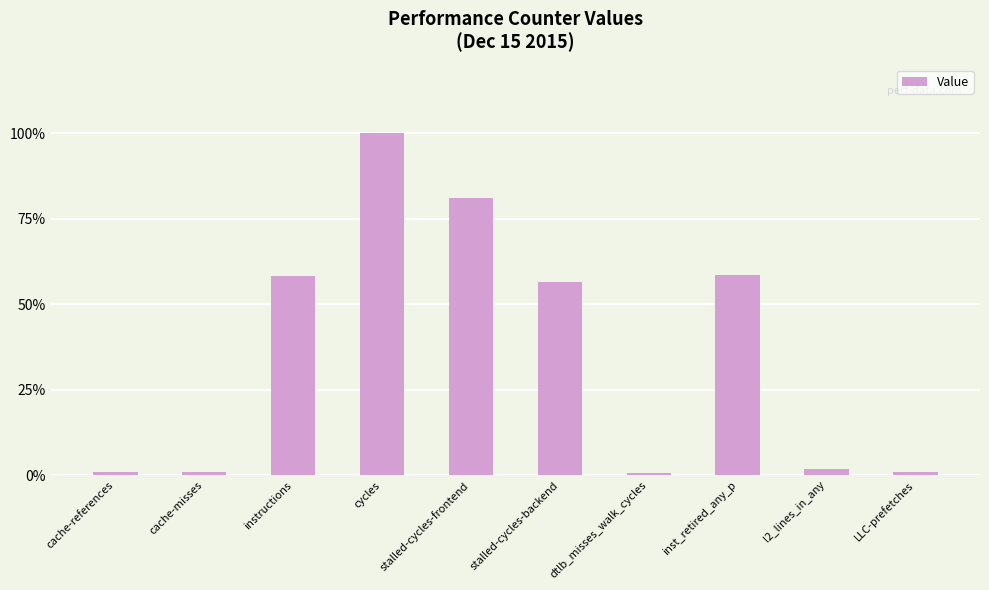

What is the difference between the values at inst_retired_any_p and dtlb_misses_walk_cycles?

57.8